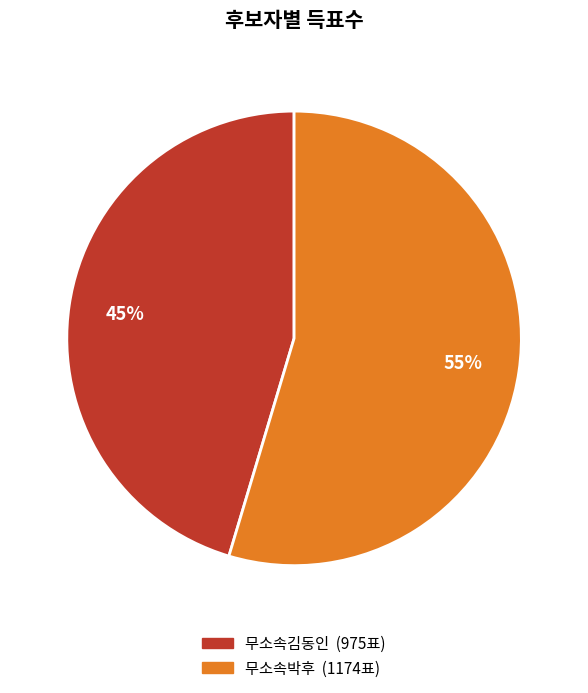

How many segments does this pie chart have?

2